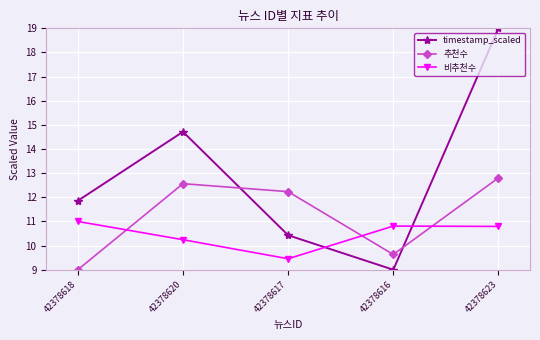

Does the chart have visible grid lines?

Yes